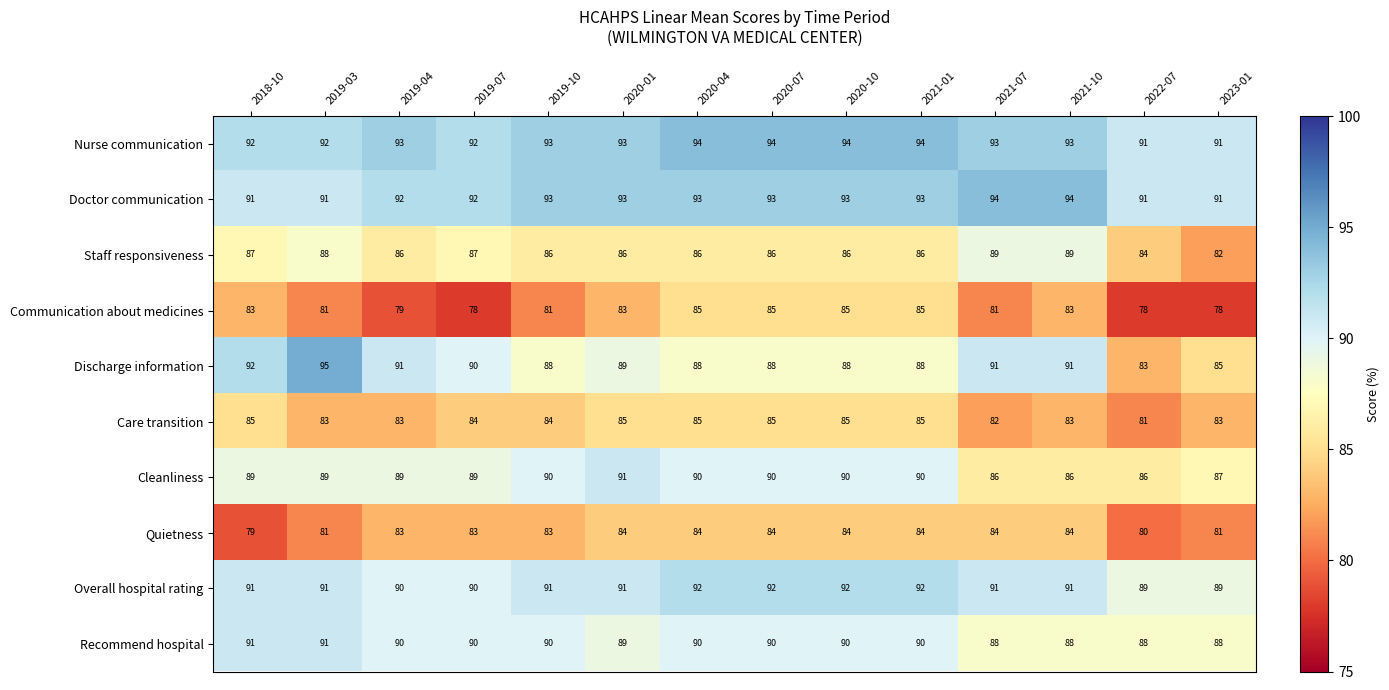

What is the difference between the maximum and minimum values in the Care transition series?

4